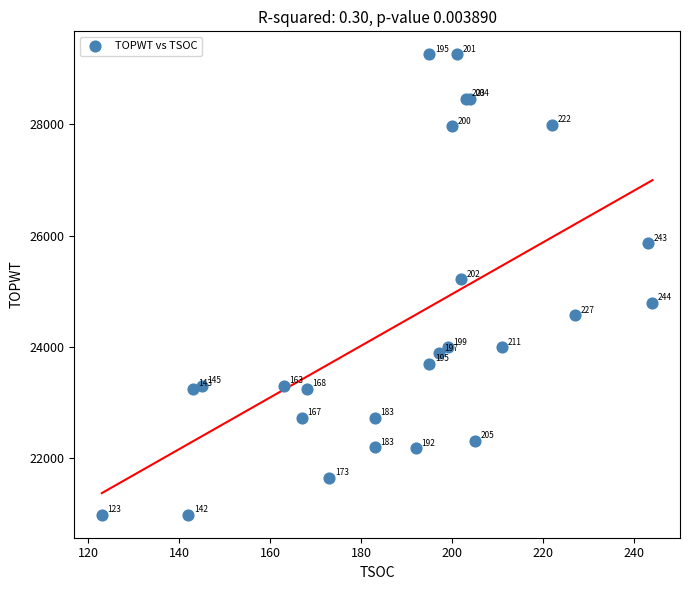

What Y value in the scatter plot is closest to 25119?

25212